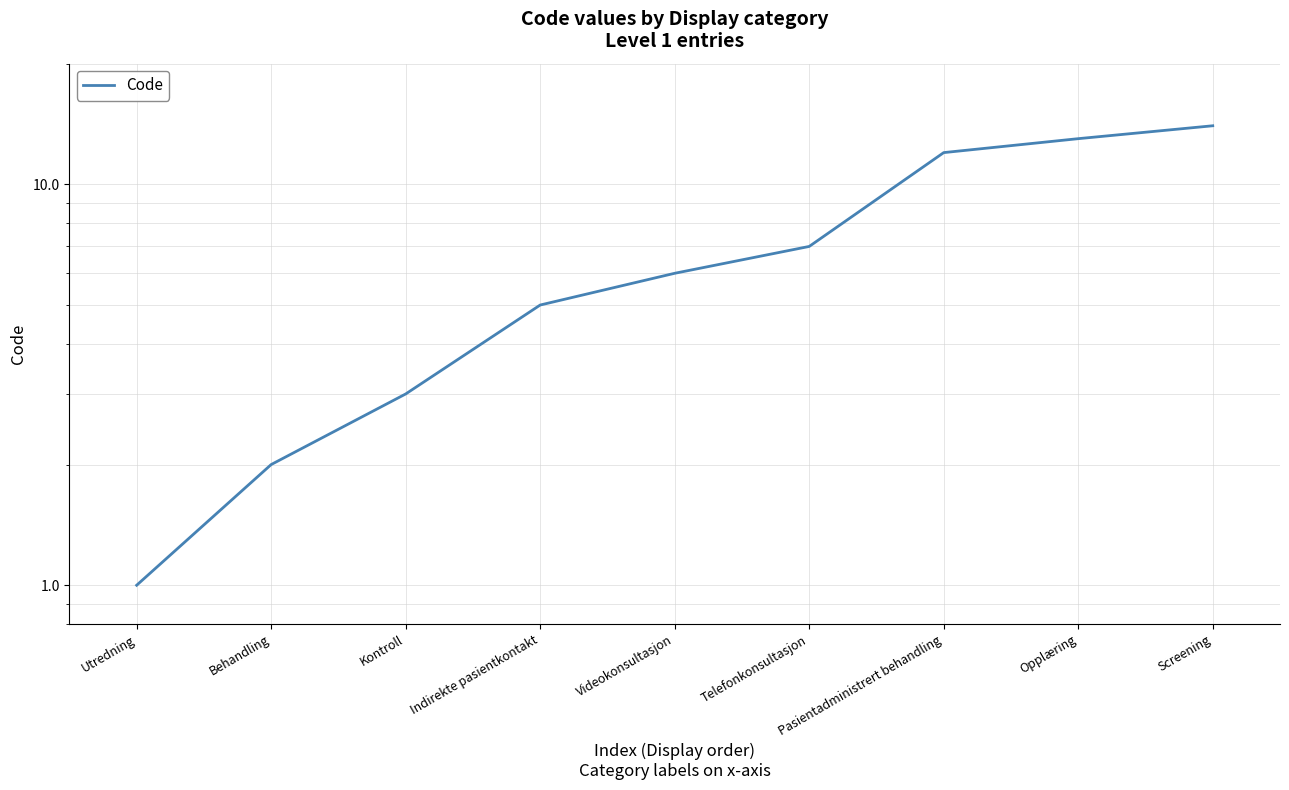

The value at Indirekte pasientkontakt is 5. True or false?

True